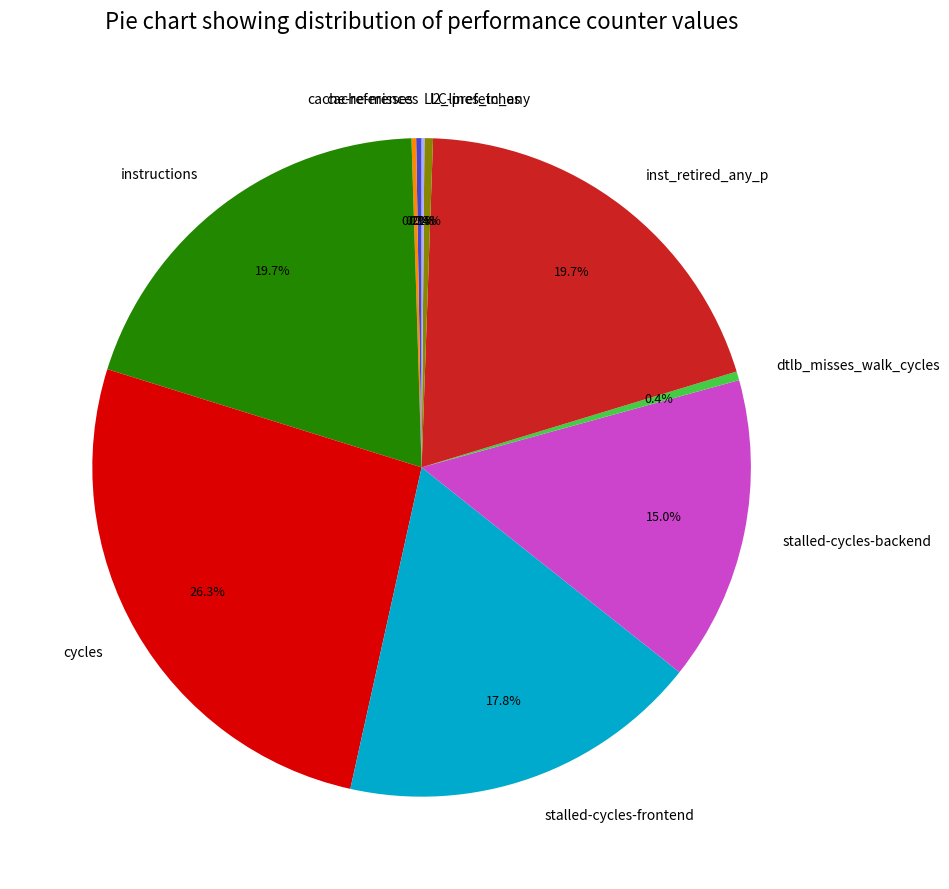

Which slice is the largest?

cycles